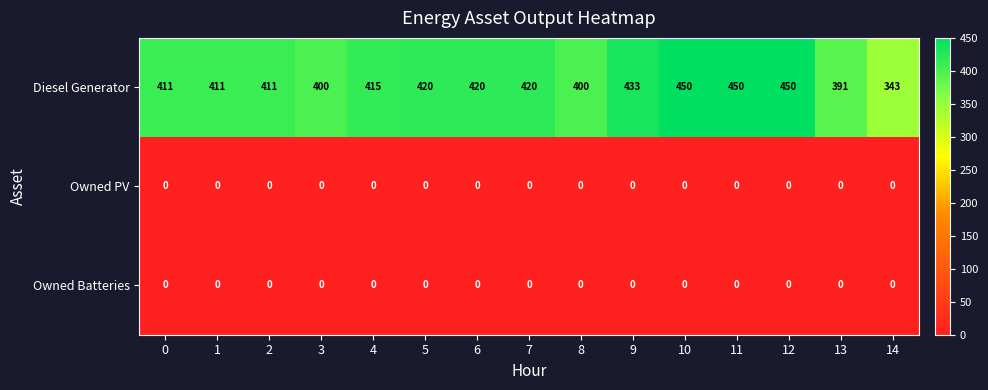

What is the spread (max minus min) of values at 11?

450